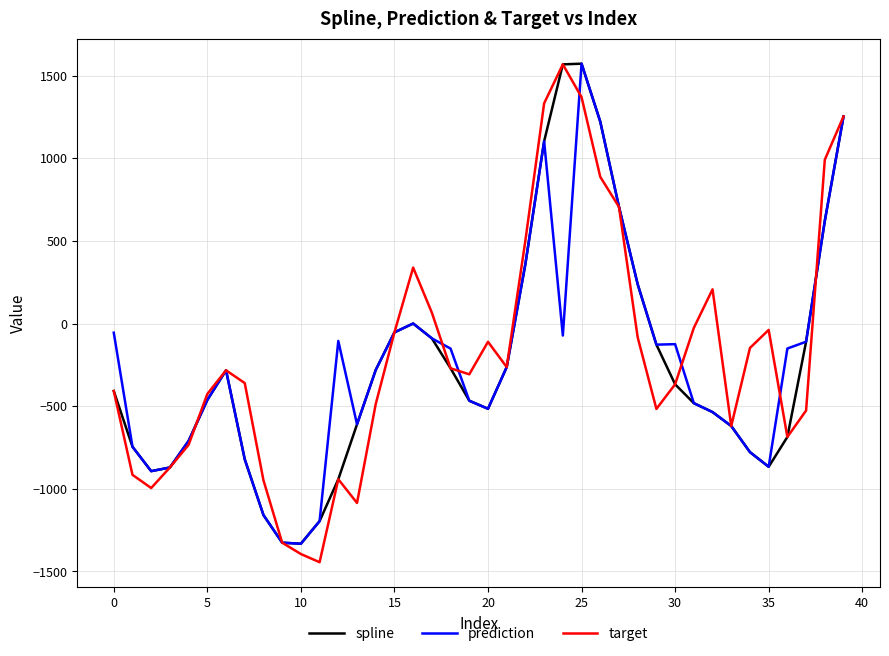

Which series has the largest total across all categories?

target